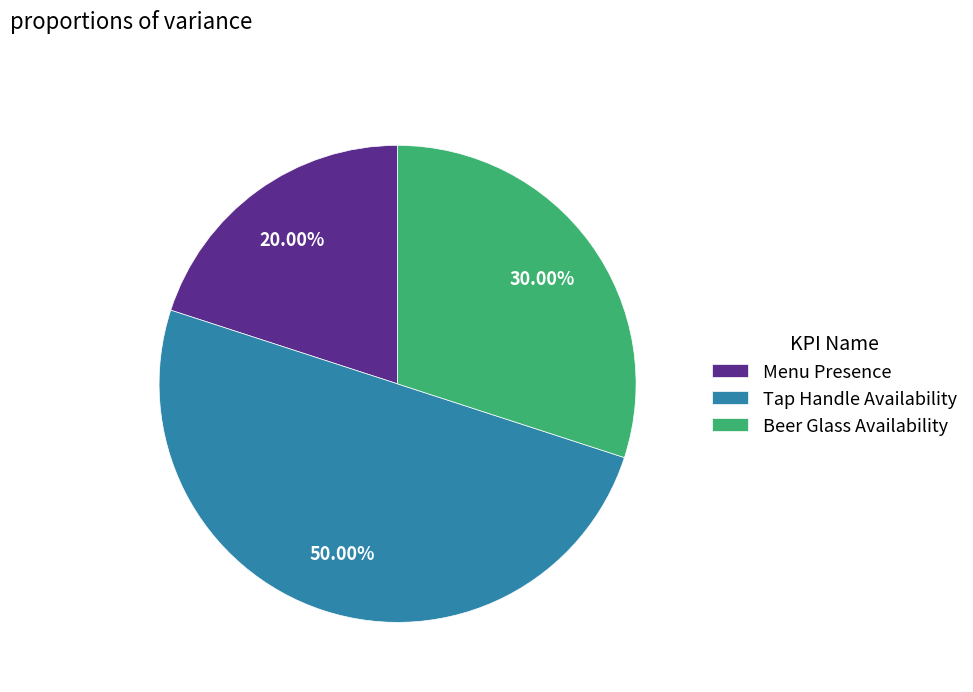

Does Beer Glass Availability account for over 50% of the chart?

No